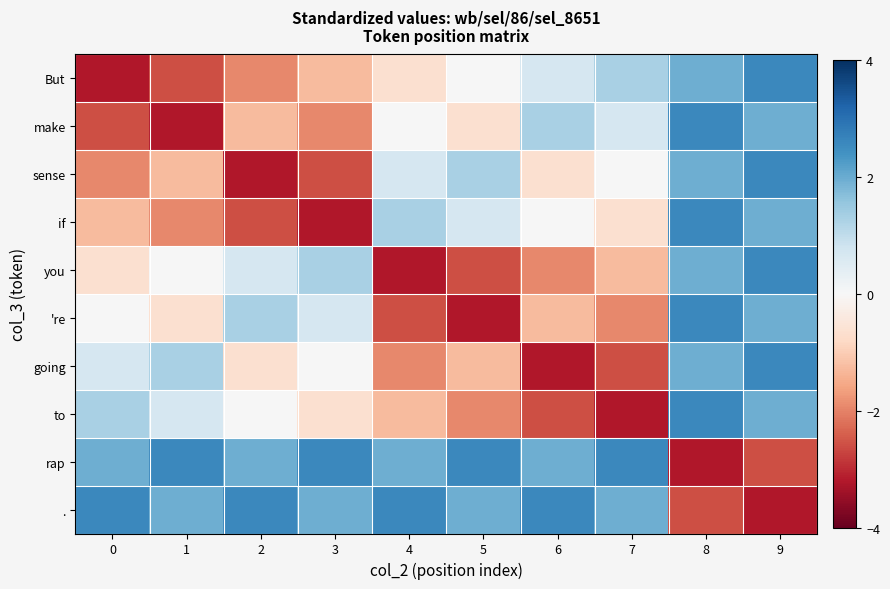

Reading left to right, what are all the values shown in this chart?

But: 0=-3.2	1=-2.6	2=-1.9	3=-1.3	4=-0.6	5=0.0	6=0.7	7=1.3	8=1.9	9=2.6
make: 0=-2.6	1=-3.2	2=-1.3	3=-1.9	4=0.0	5=-0.6	6=1.3	7=0.7	8=2.6	9=1.9
sense: 0=-1.9	1=-1.3	2=-3.2	3=-2.6	4=0.7	5=1.3	6=-0.6	7=0.0	8=1.9	9=2.6
if: 0=-1.3	1=-1.9	2=-2.6	3=-3.2	4=1.3	5=0.7	6=0.0	7=-0.6	8=2.6	9=1.9
you: 0=-0.6	1=0.0	2=0.7	3=1.3	4=-3.2	5=-2.6	6=-1.9	7=-1.3	8=1.9	9=2.6
're: 0=0.0	1=-0.6	2=1.3	3=0.7	4=-2.6	5=-3.2	6=-1.3	7=-1.9	8=2.6	9=1.9
going: 0=0.7	1=1.3	2=-0.6	3=0.0	4=-1.9	5=-1.3	6=-3.2	7=-2.6	8=1.9	9=2.6
to: 0=1.3	1=0.7	2=0.0	3=-0.6	4=-1.3	5=-1.9	6=-2.6	7=-3.2	8=2.6	9=1.9
rap: 0=1.9	1=2.6	2=1.9	3=2.6	4=1.9	5=2.6	6=1.9	7=2.6	8=-3.2	9=-2.6
.: 0=2.6	1=1.9	2=2.6	3=1.9	4=2.6	5=1.9	6=2.6	7=1.9	8=-2.6	9=-3.2